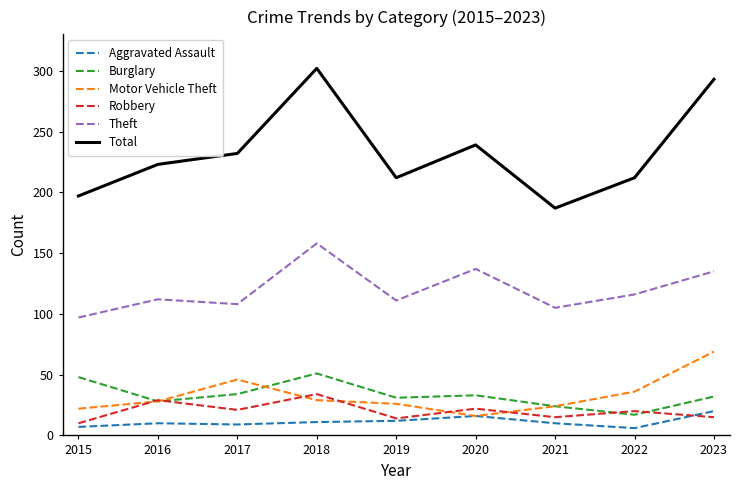

What are all the series names shown in the legend?

Aggravated Assault, Burglary, Motor Vehicle Theft, Robbery, Theft, Total